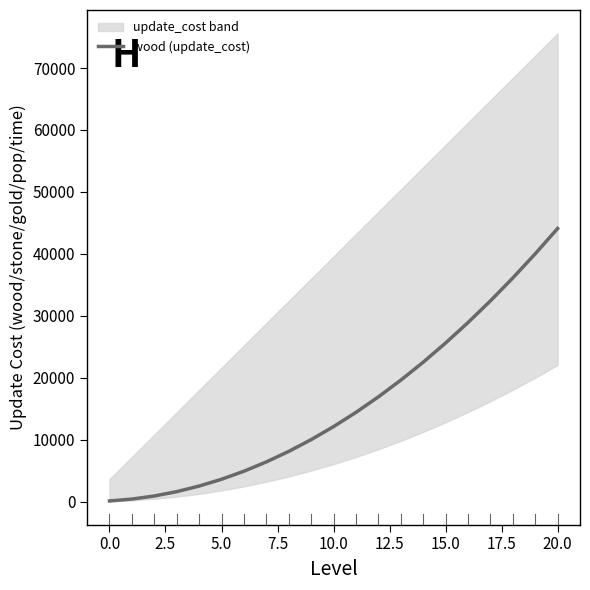

How many lines are shown in the chart?

1